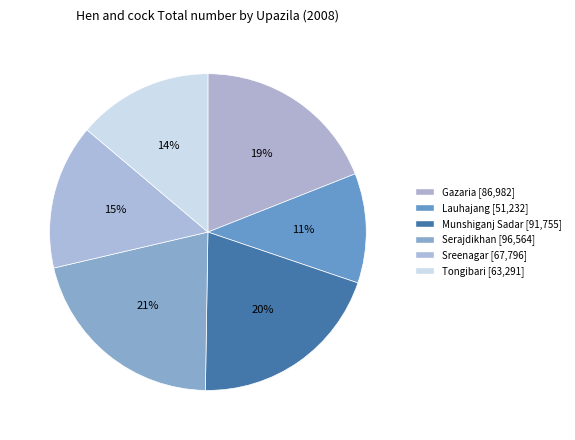

What is the change in value from Gazaria to Sreenagar?

-19186